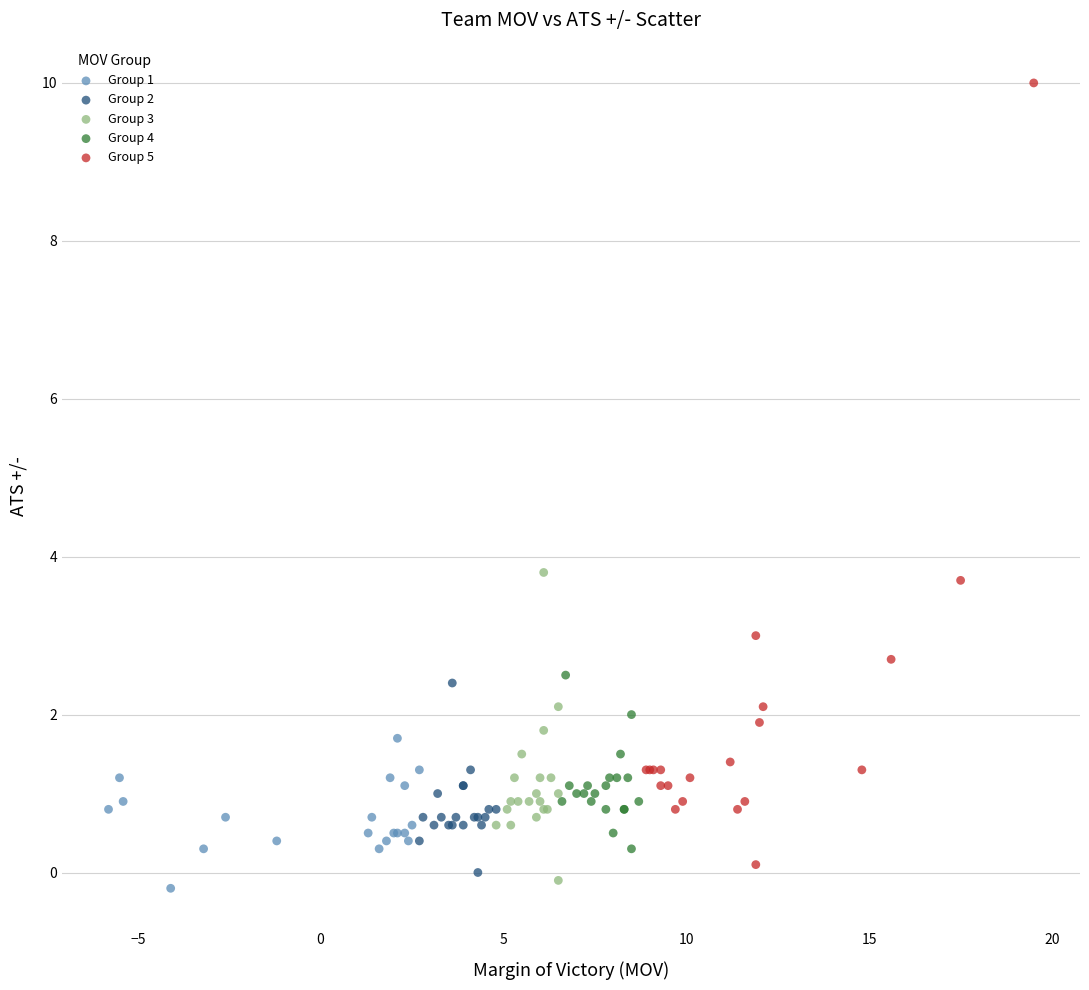

Which series reaches the maximum Y coordinate?

Group 5